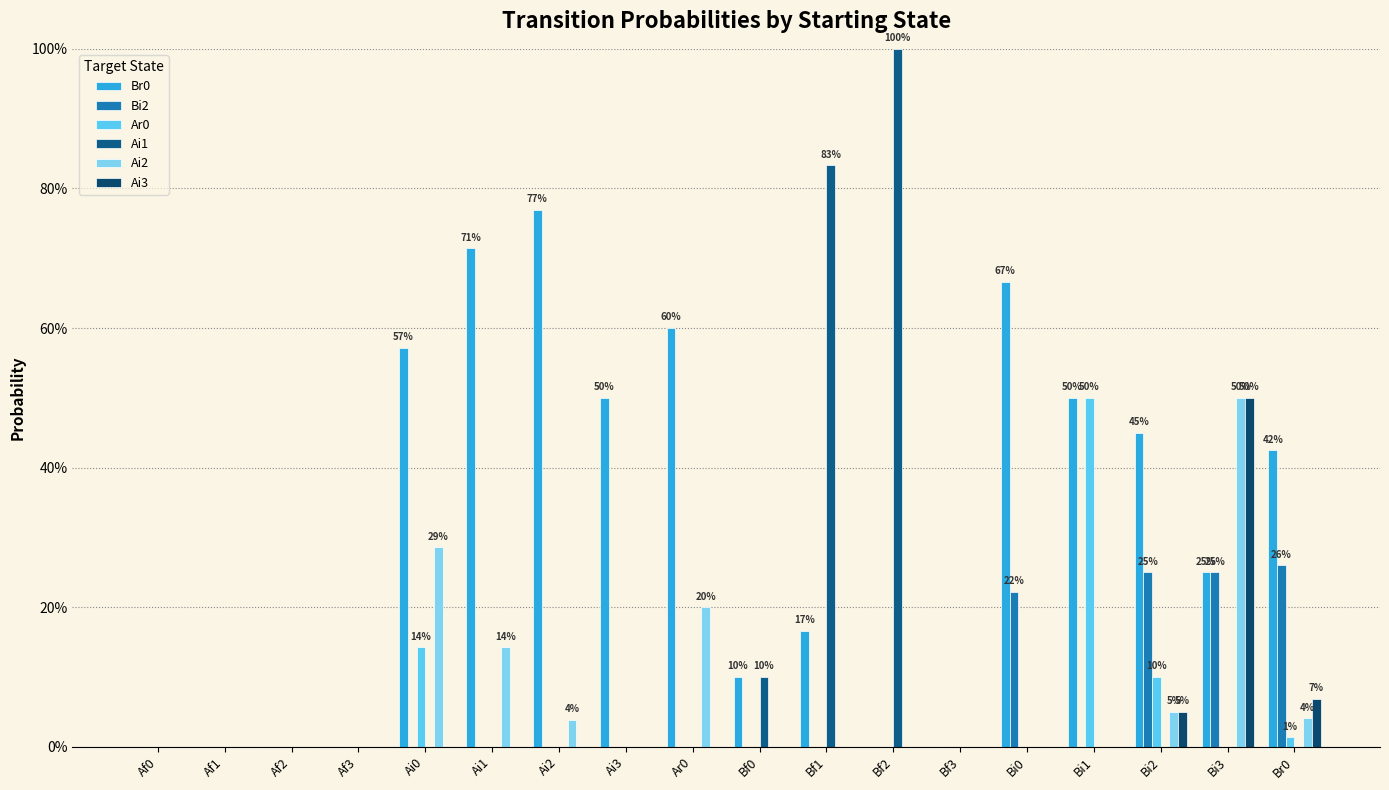

Are the bars grouped side by side (vs. stacked)?

Yes